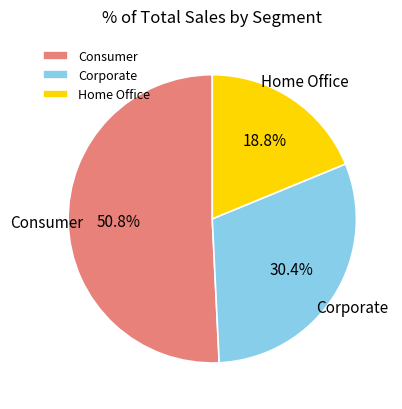

To the nearest percent, what percentage of the pie is Corporate?

30%